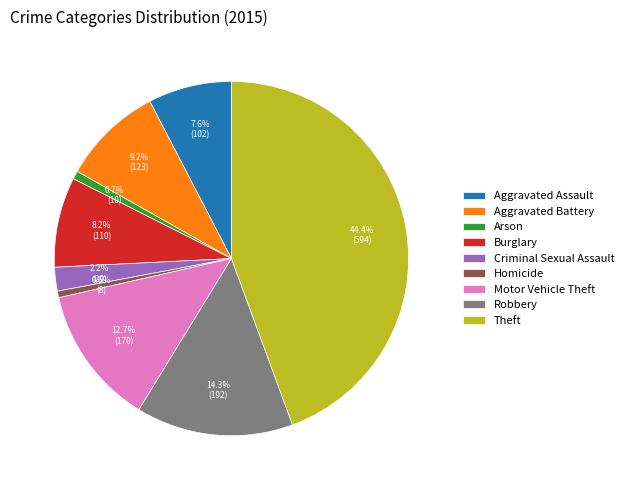

Which slice is the largest?

Theft